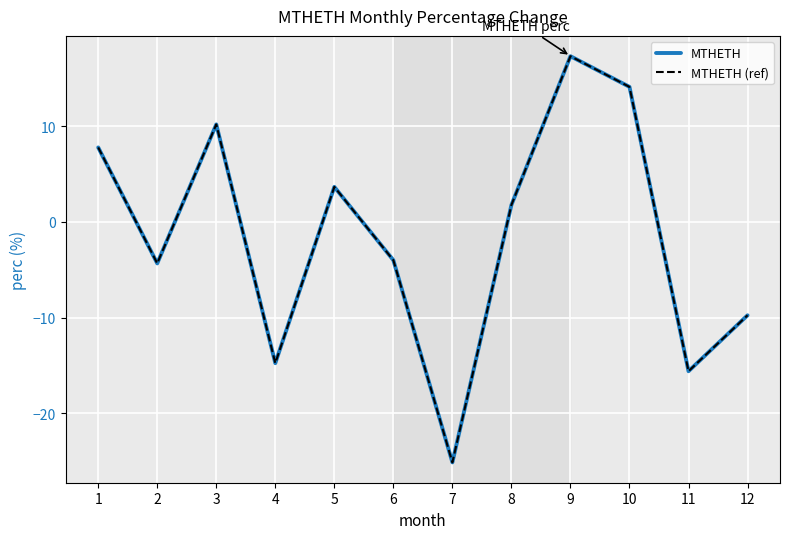

Does the chart have visible grid lines?

Yes